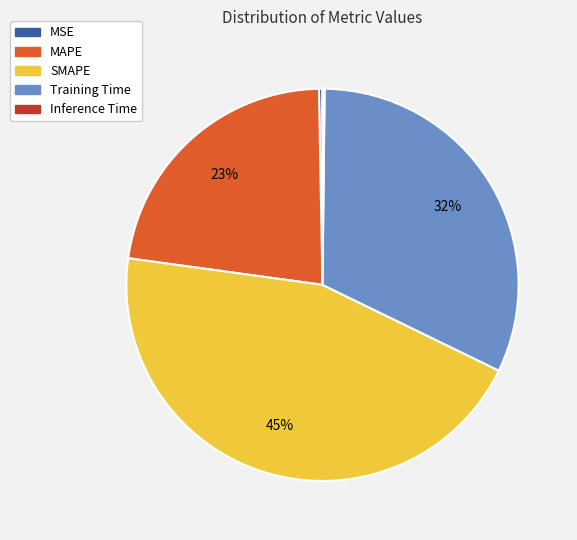

To the nearest percent, what percentage of the pie is Training Time?

32%